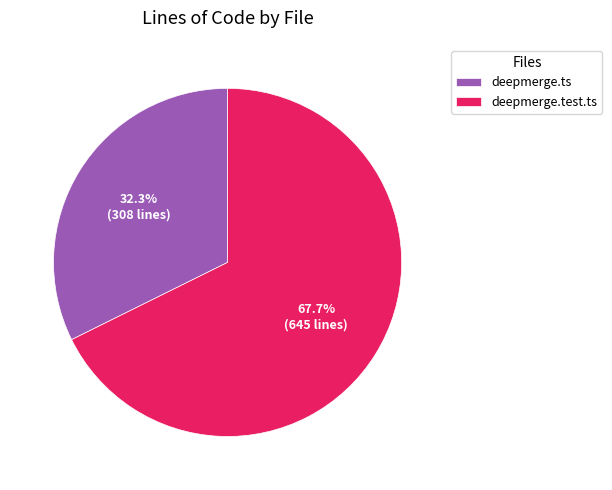

How many segments does this pie chart have?

2